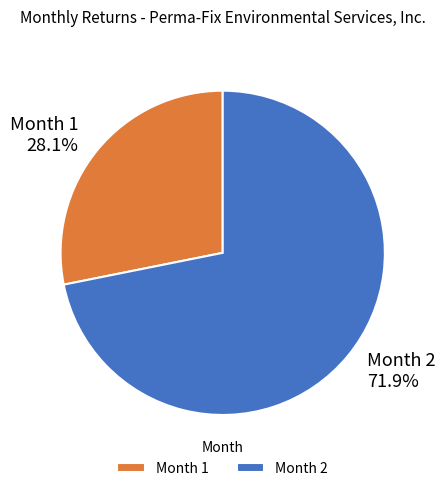

How many slices are in this pie chart?

2